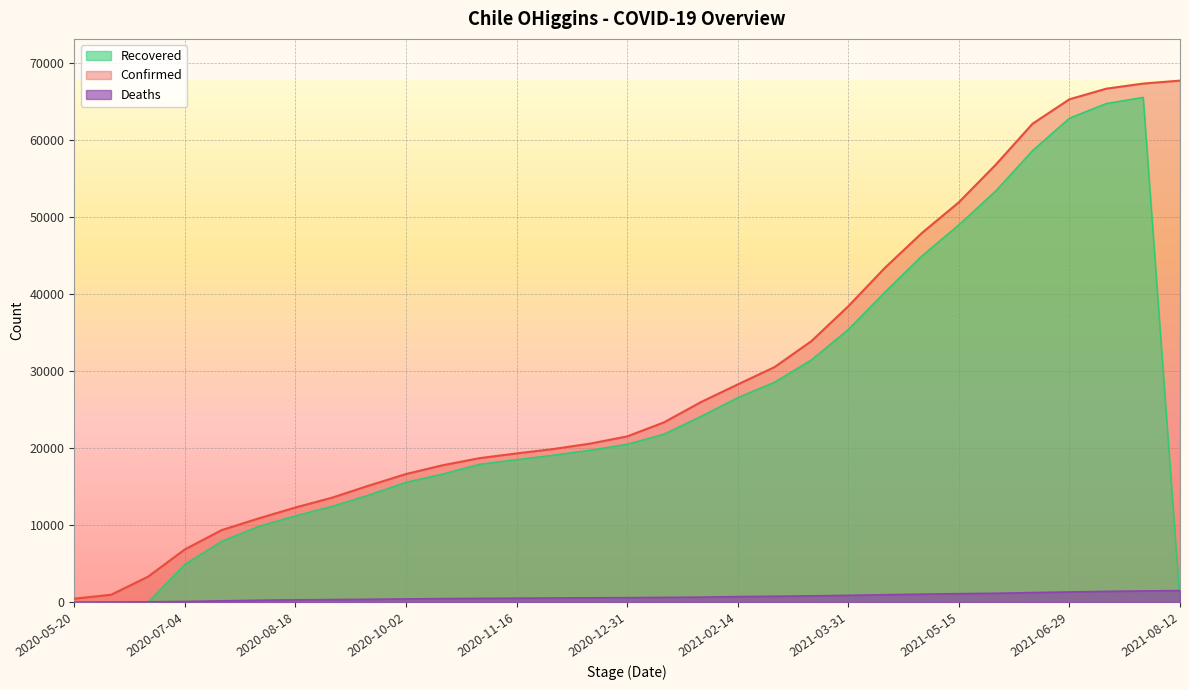

True or false: Recovered and Confirmed intersect in this chart.

False